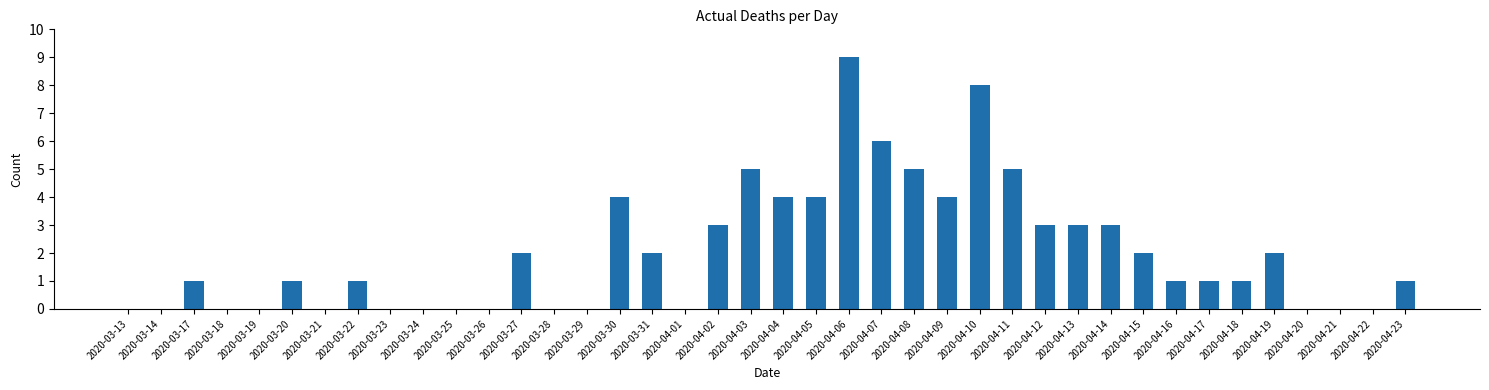

Is it true that the value at 2020-04-05 is 6?

False